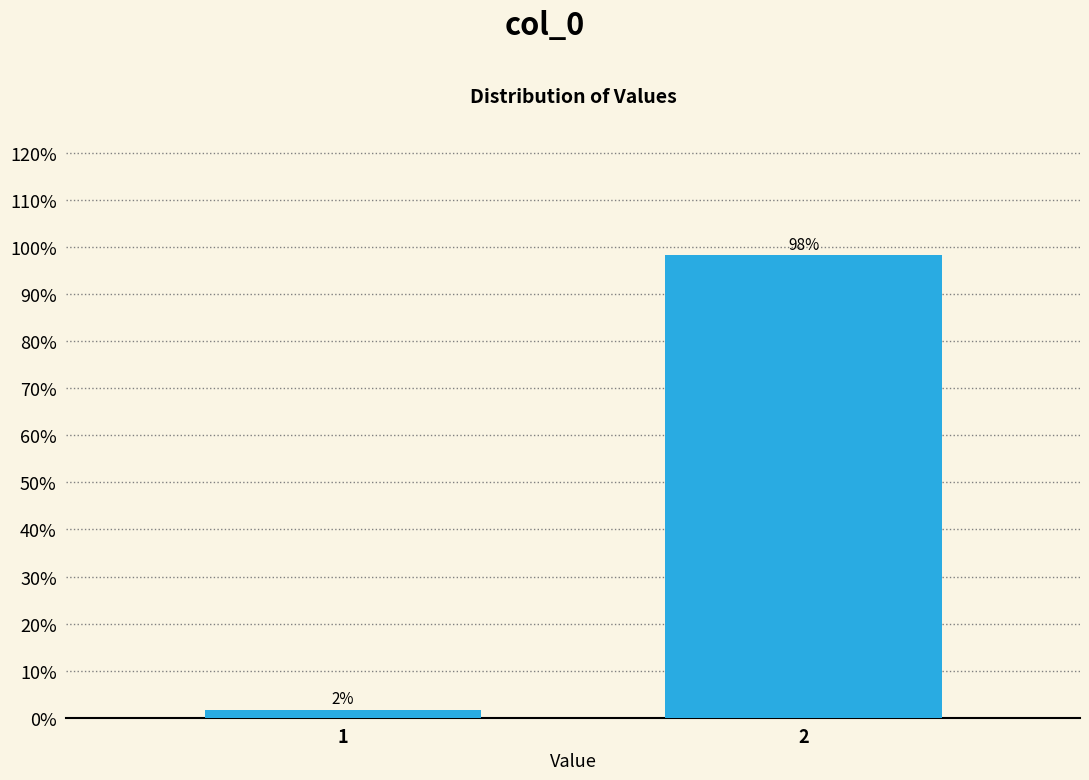

What is the value of the 2nd bar from the left?

98.3